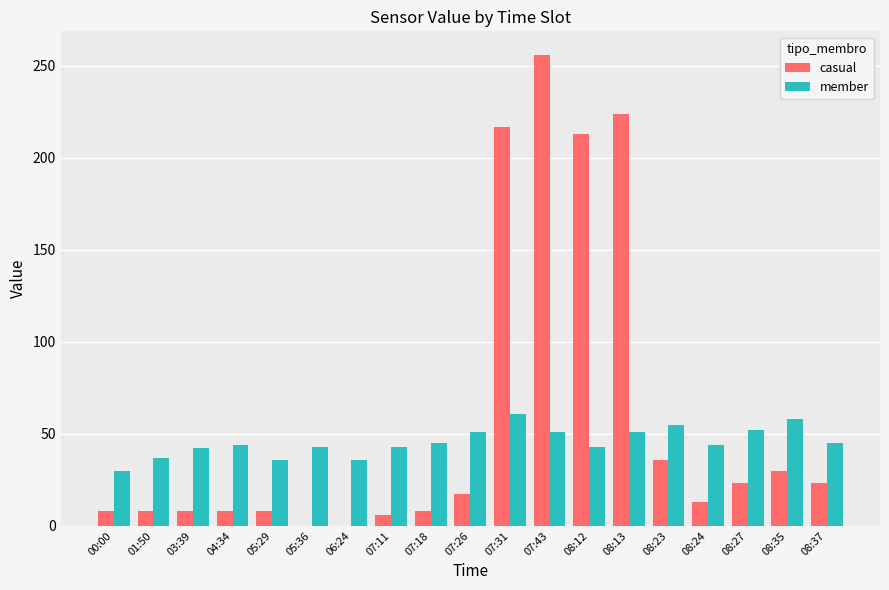

The value of member at 08:35 is 77. True or false?

False